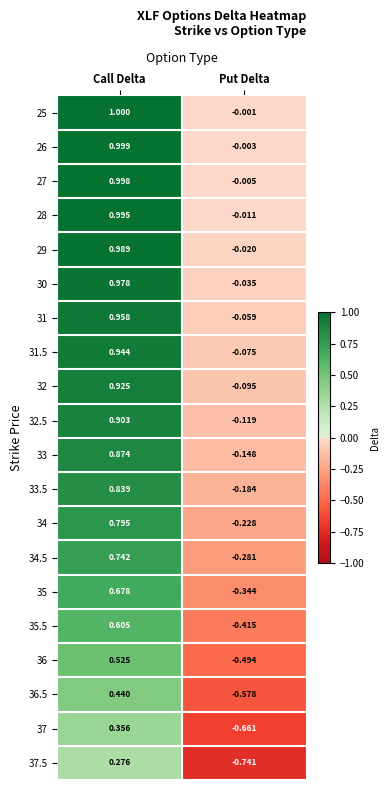

Which label corresponds to the smallest value in the chart?

Put Delta